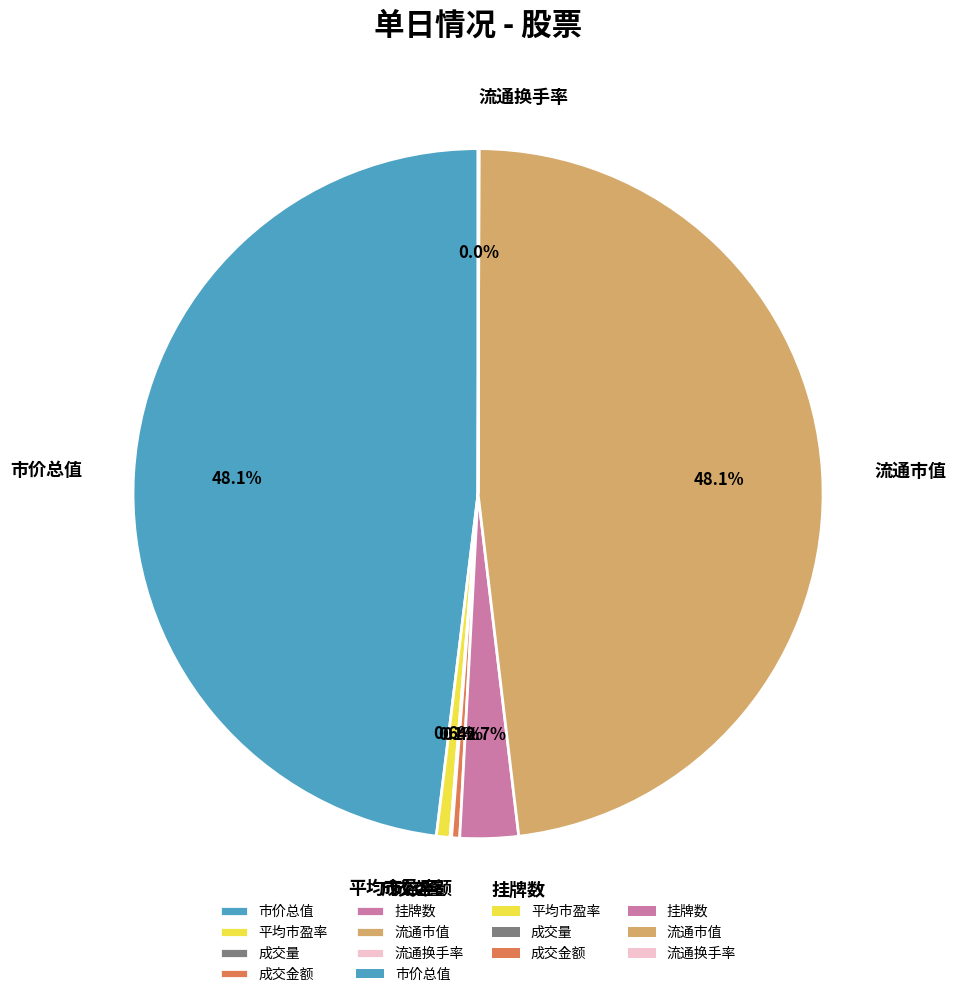

Does 流通市值 account for over 50% of the chart?

No